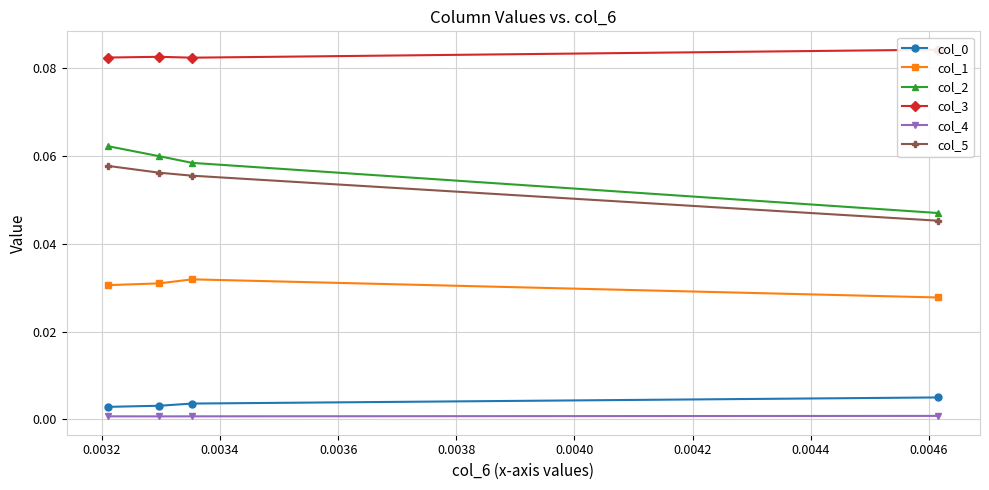

True or false: col_5 and col_1 cross at least once.

False